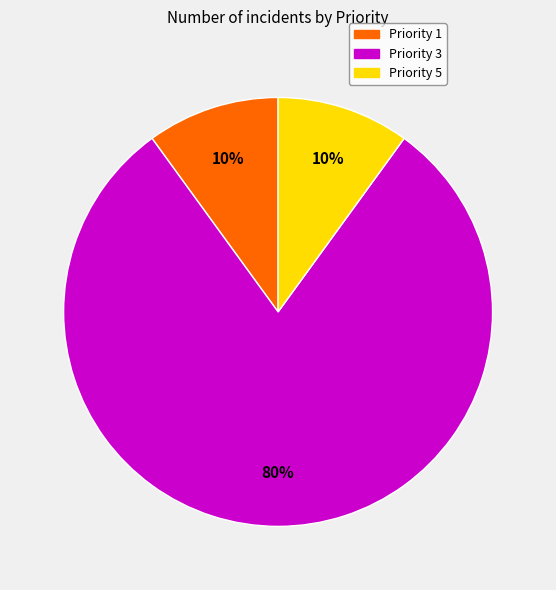

The Priority 5 slice represents 70% of the pie. True or false?

False